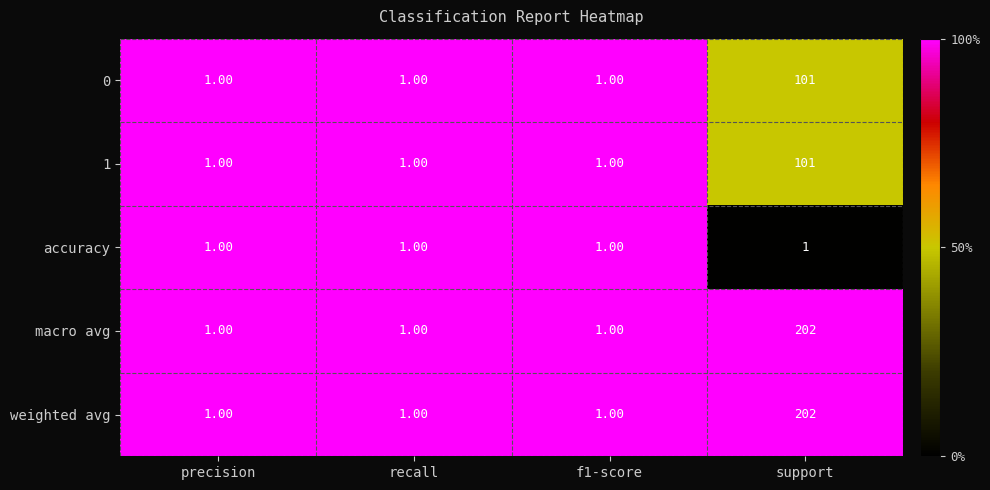

What is the total value across all series at f1-score?

5